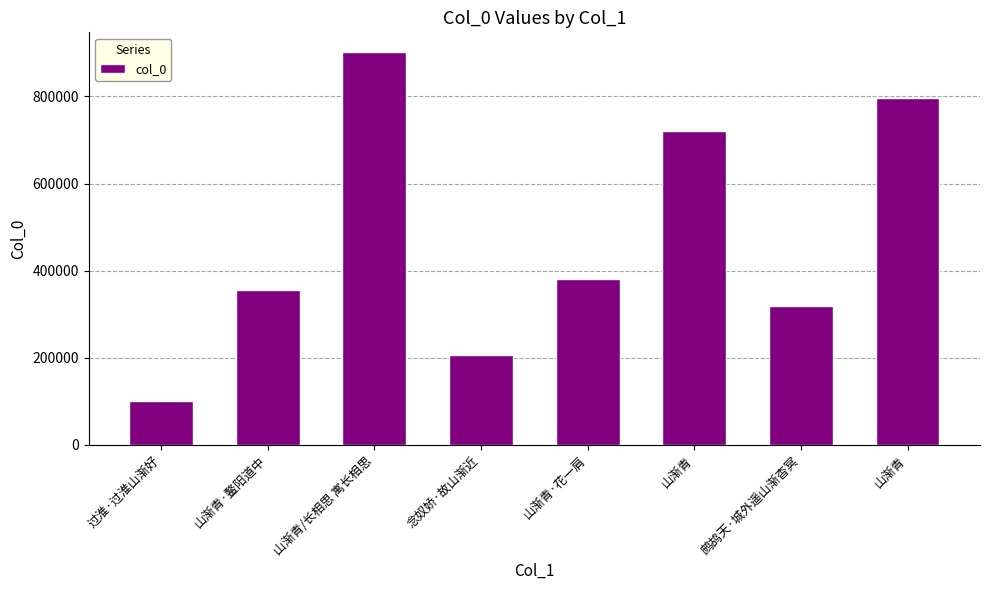

What is the ratio of the value at 过淮·过淮山渐好 to the value at 山渐青·鳌阳道中?

0.3